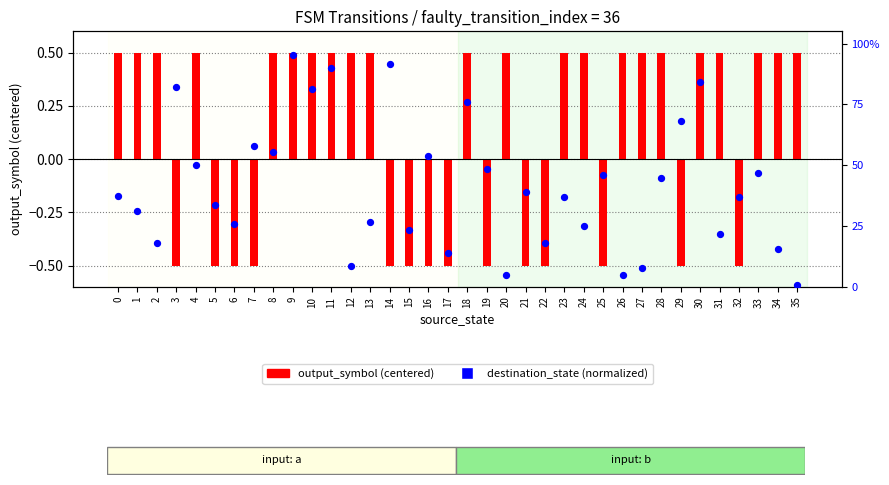

Which series has the largest total across all categories?

destination_state (normalized)